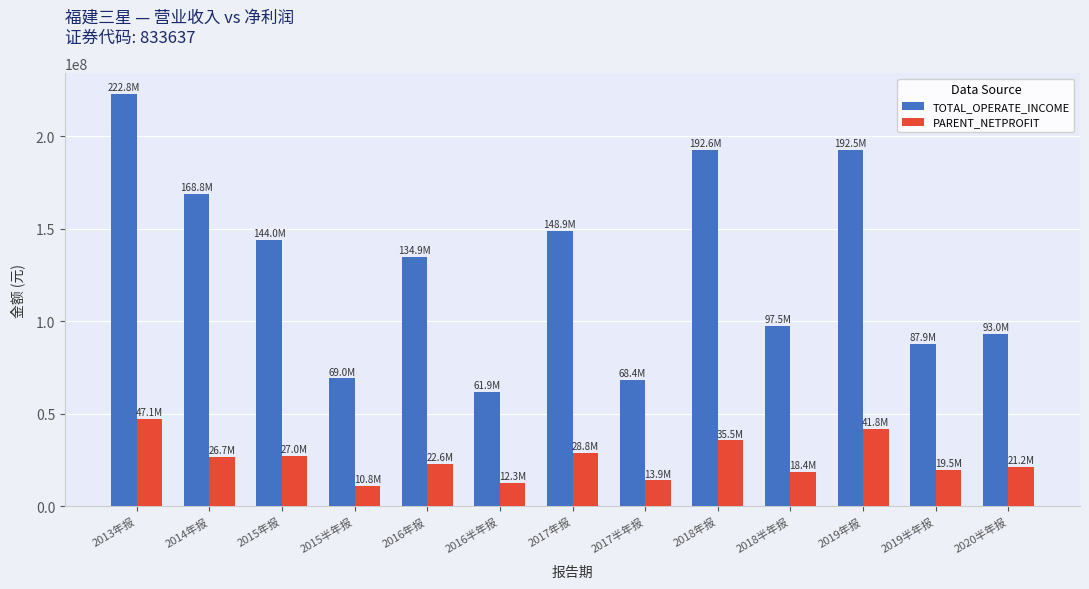

Which series has the largest range (max minus min)?

TOTAL_OPERATE_INCOME